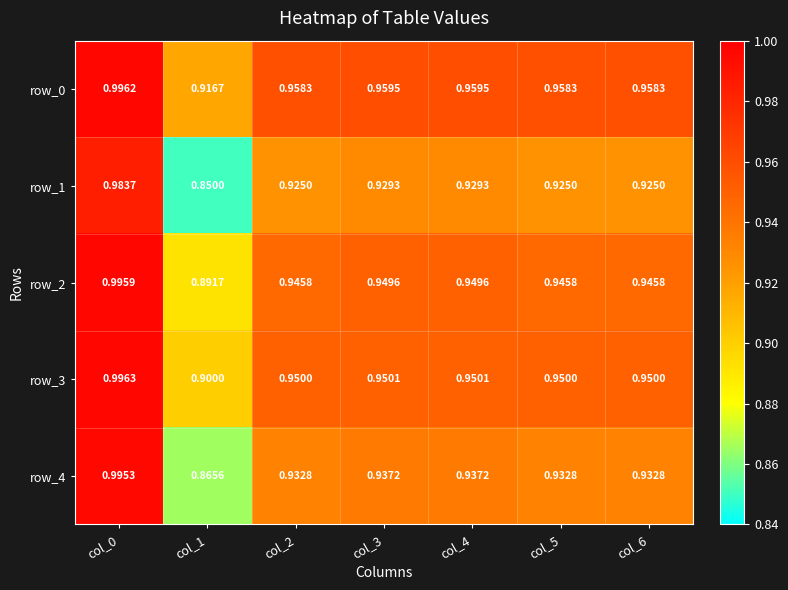

At how many categories does at least one series exceed 0?

7